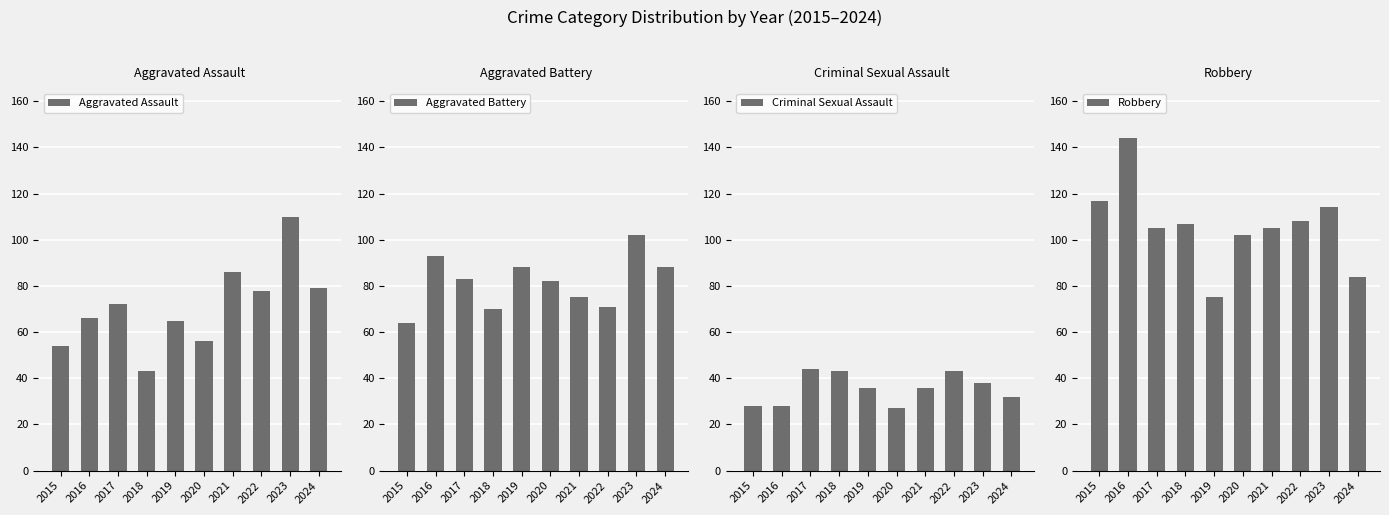

Rank the series by their maximum value, from highest to lowest.

Robbery, Aggravated Assault, Aggravated Battery, Criminal Sexual Assault